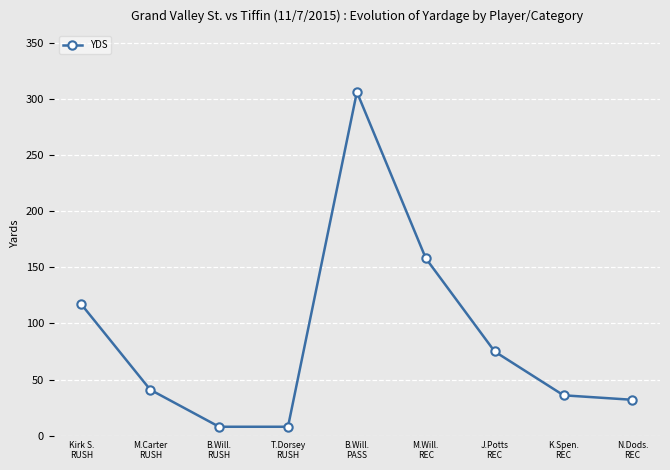

What is the value of the 3rd point from the left?

8